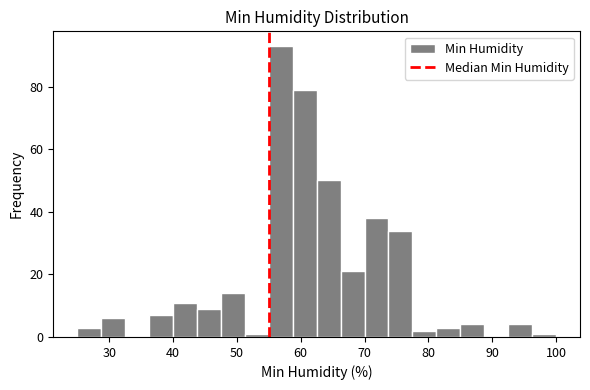

Read against the x-axis, roughly where is the centre of the tallest bar?

57